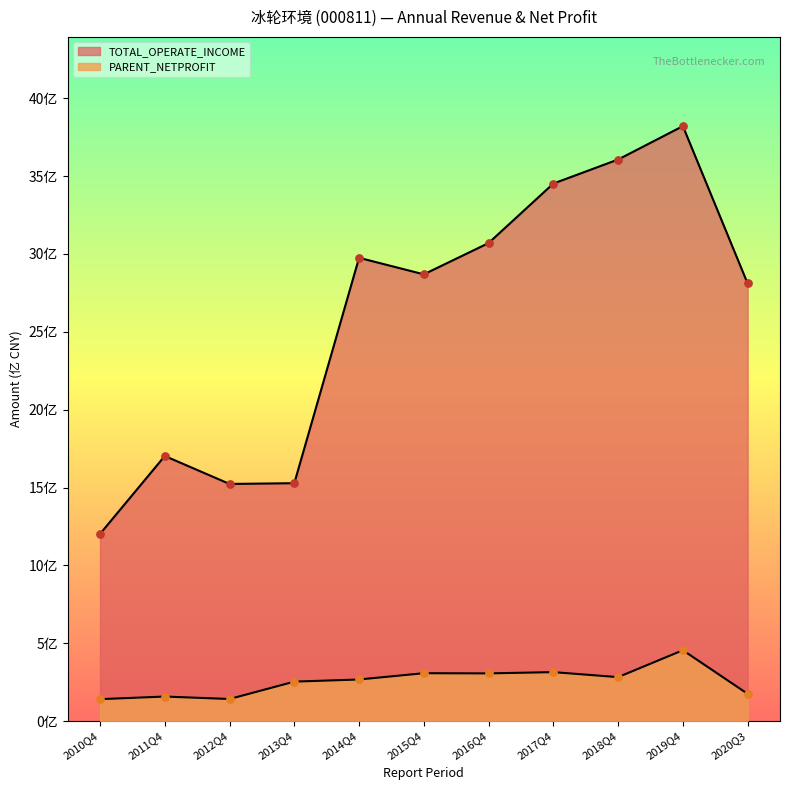

Which series has the largest Y range (max minus min)?

TOTAL_OPERATE_INCOME